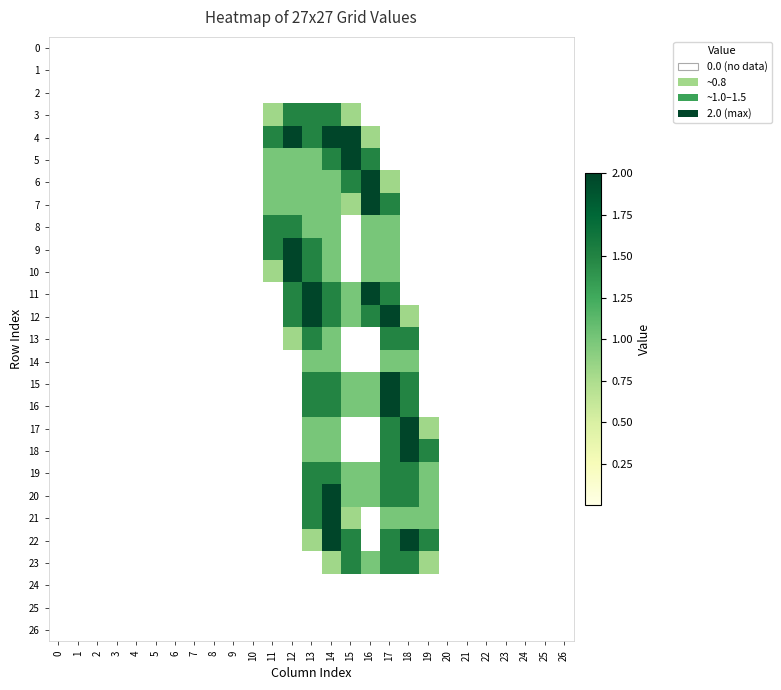

At which category is the sum across all series the highest?

14